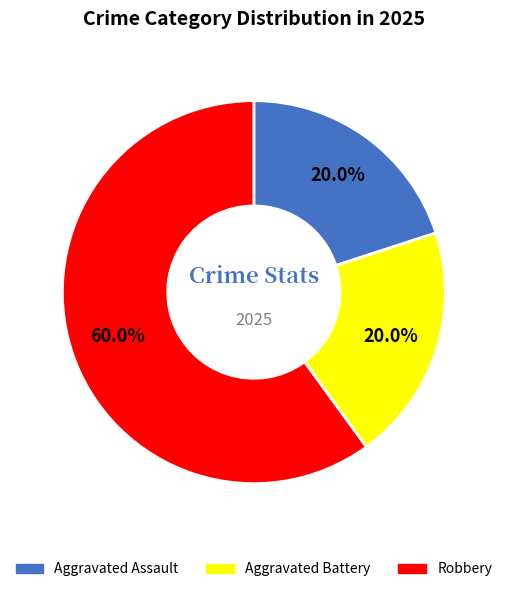

What percentage is the Aggravated Battery slice, to the nearest percent?

20%